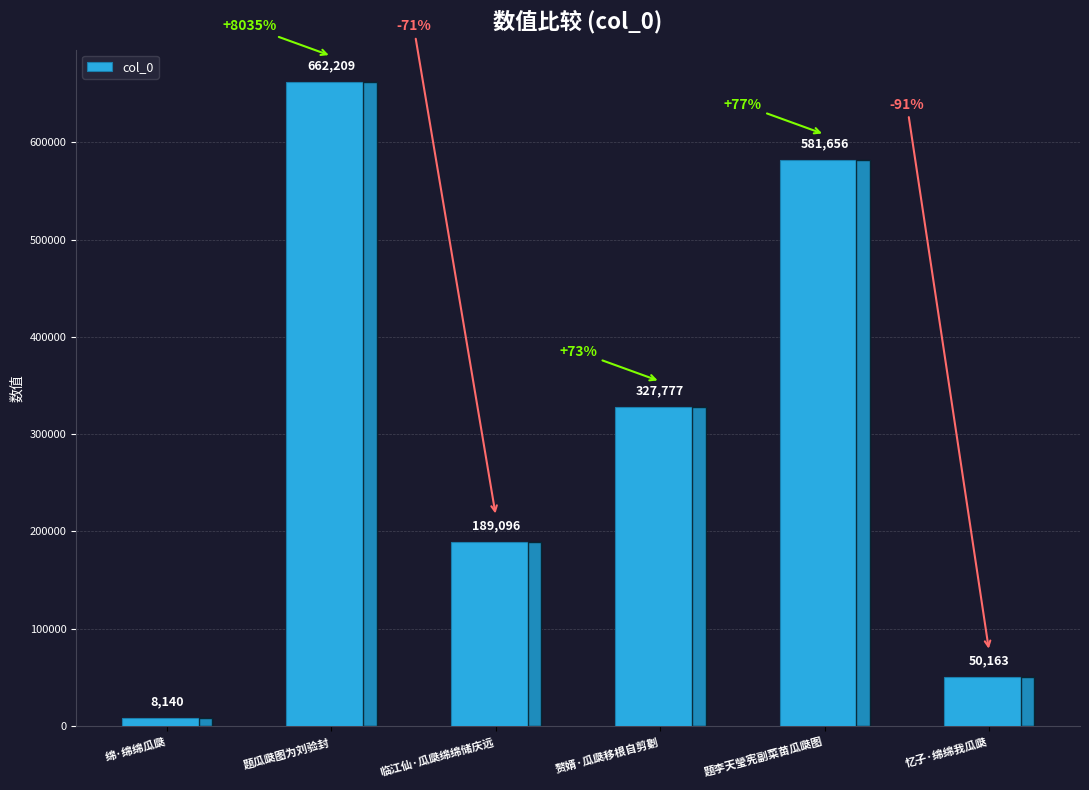

The value at 临江仙·瓜瓞绵绵储庆远 is 293952. True or false?

False